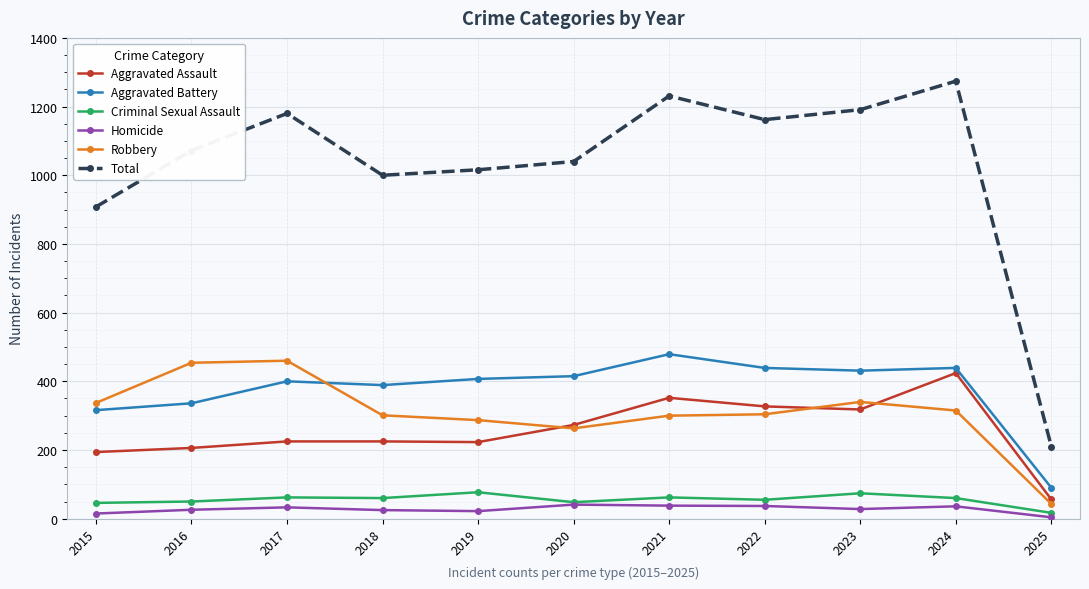

What is the lowest value of the Robbery series?

43